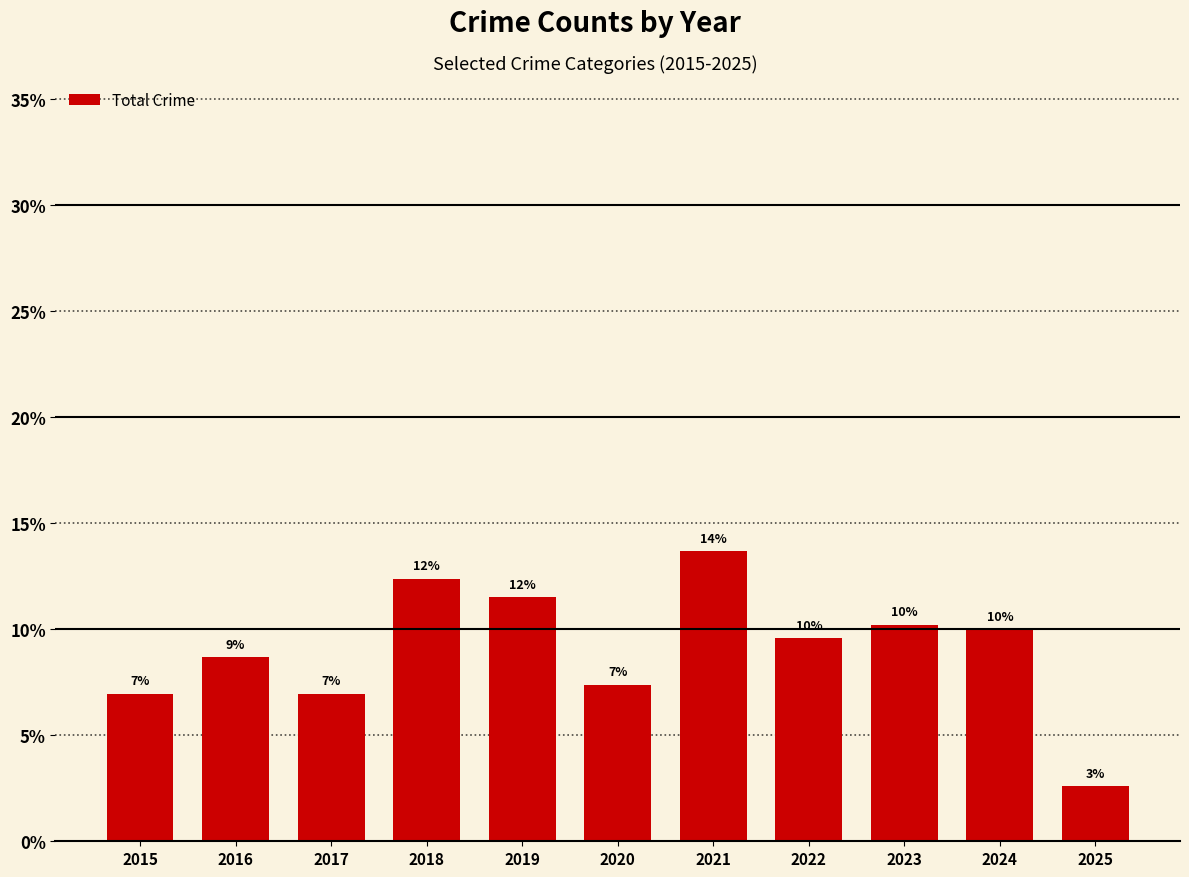

Which category has the lowest value across all series?

2025